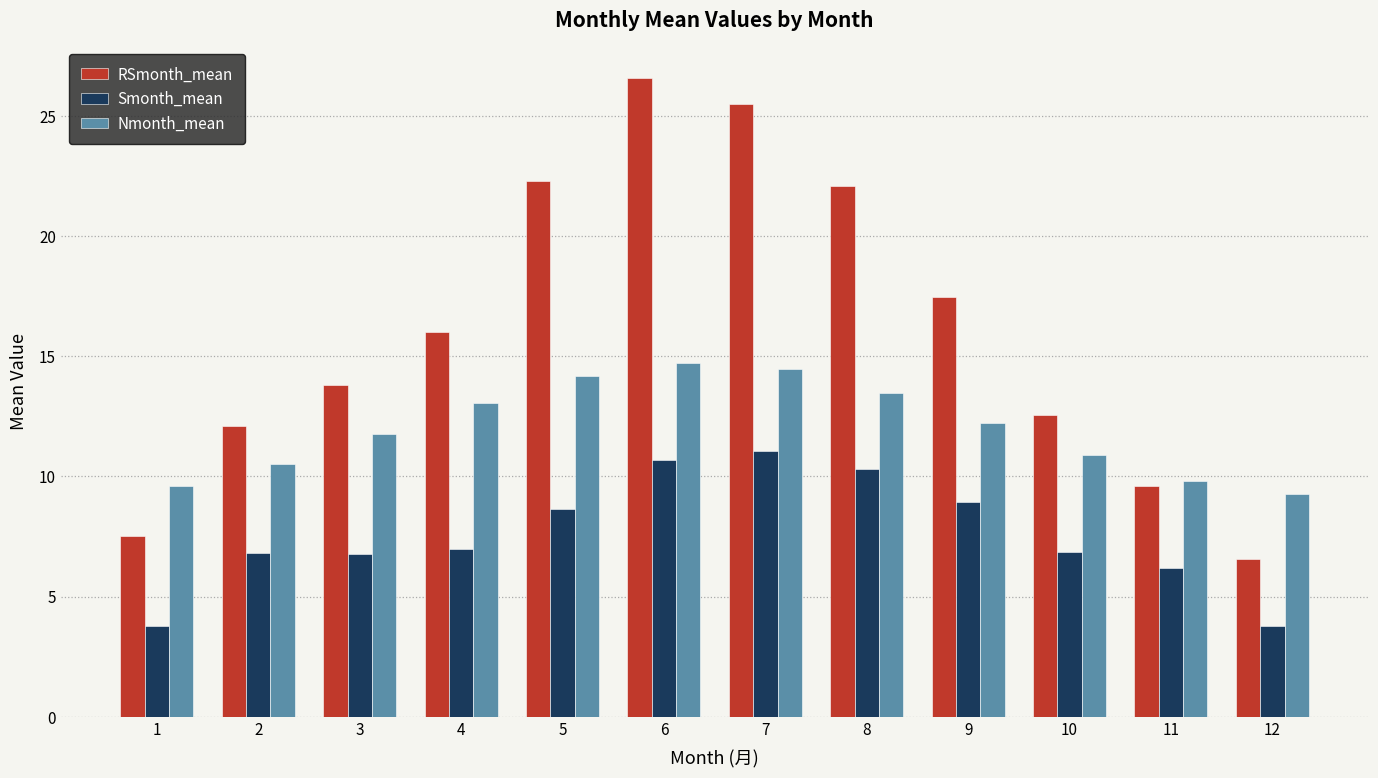

Are the bars horizontal?

No